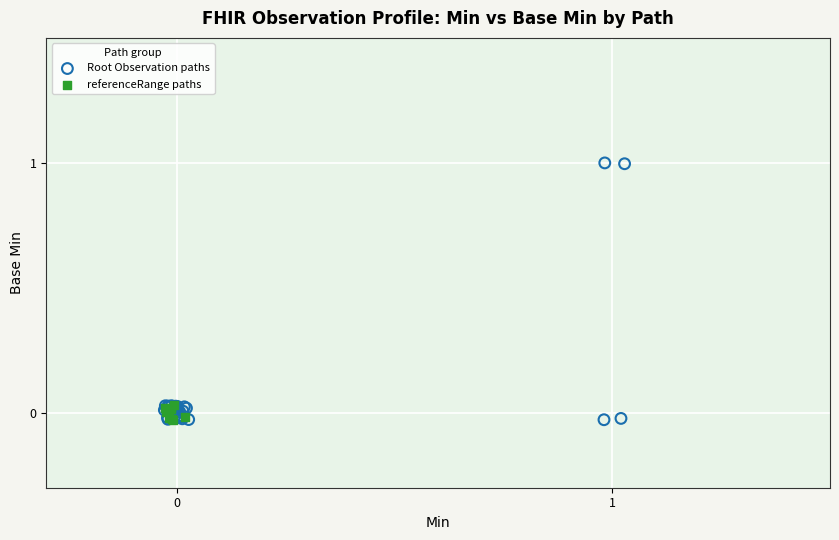

Which series reaches the maximum Y coordinate?

Root Observation paths